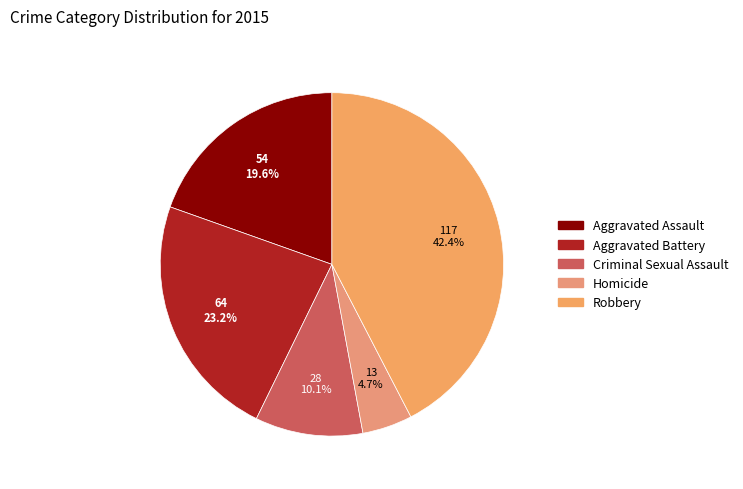

True or false: Aggravated Assault accounts for 20% of the total.

True